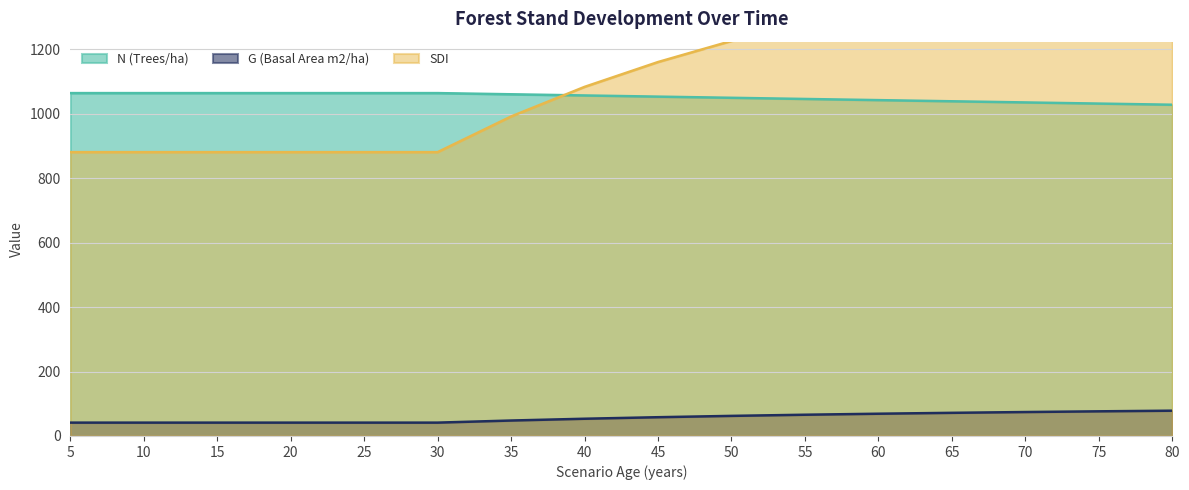

At which category is the sum across all series the highest?

80